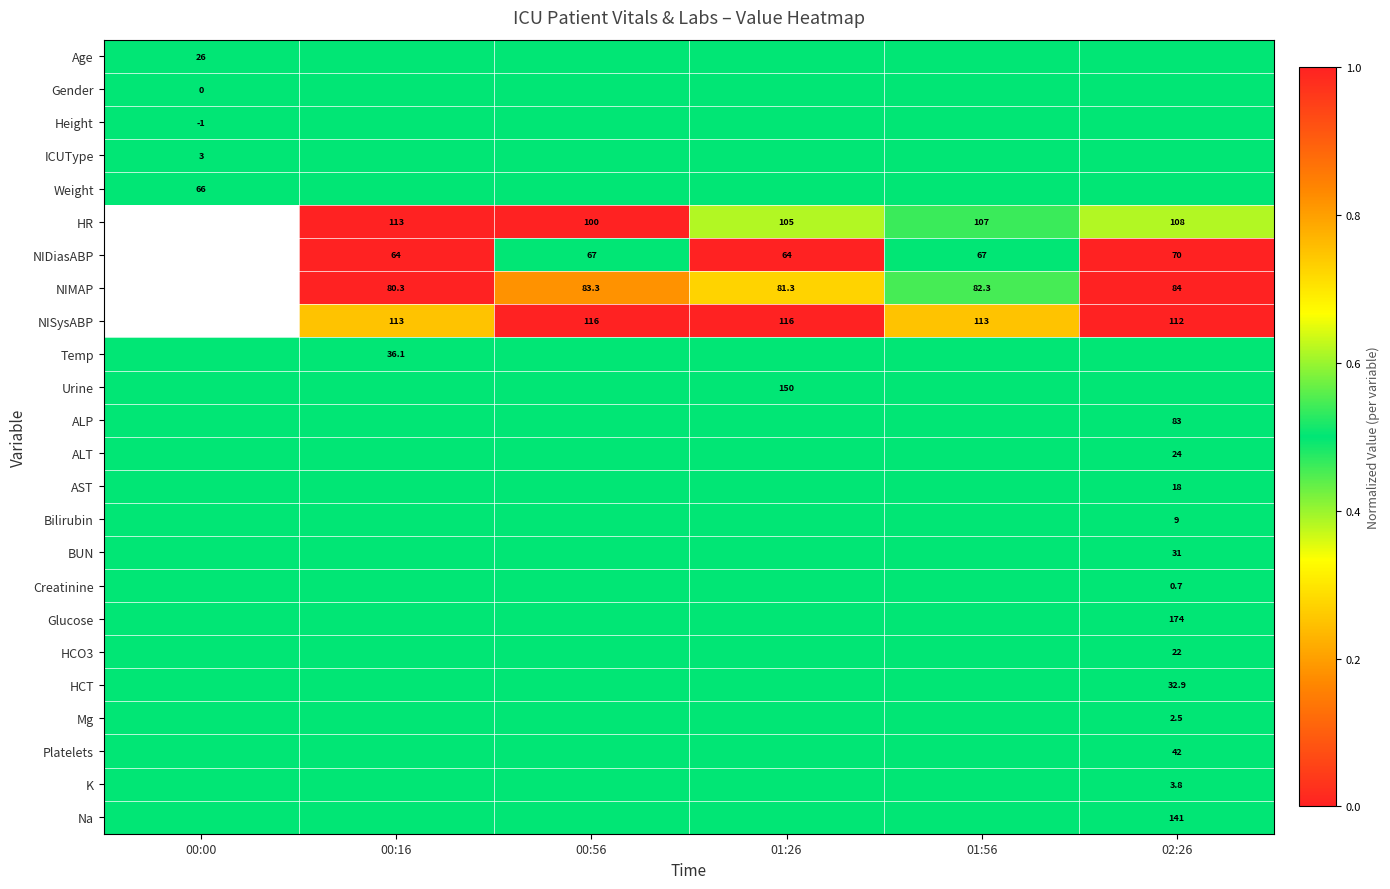

The value of ALT at 02:26 is 38.6. True or false?

False